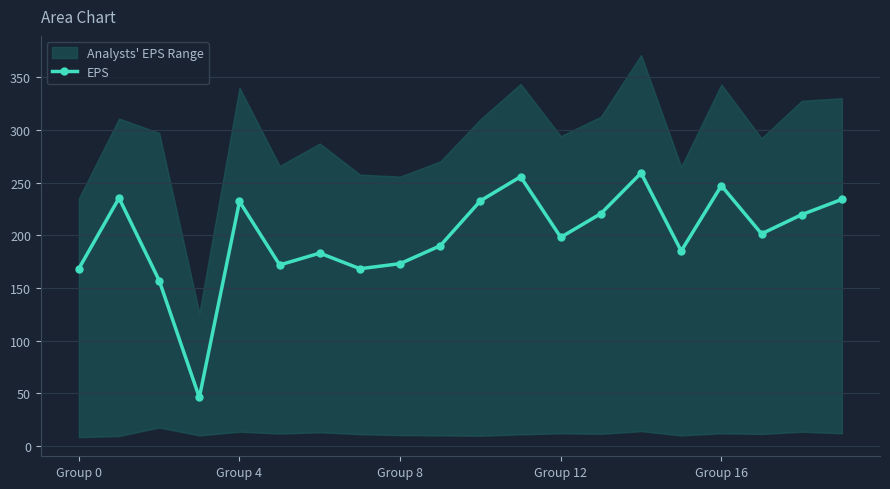

Between 11 and 10, which is larger?

11